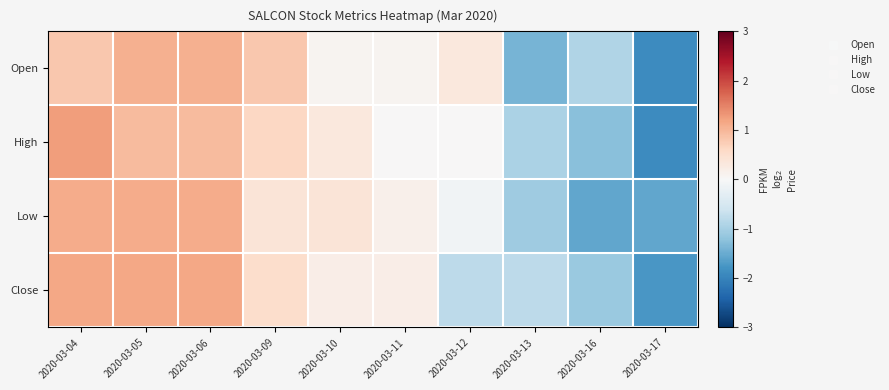

Reading left to right, transcribe all the data shown in this chart.

Open: 2020-03-04=0.8	2020-03-05=1.1	2020-03-06=1.1	2020-03-09=0.8	2020-03-10=0.1	2020-03-11=0.1	2020-03-12=0.3	2020-03-13=-1.4	2020-03-16=-0.9	2020-03-17=-1.9
High: 2020-03-04=1.3	2020-03-05=0.9	2020-03-06=0.9	2020-03-09=0.6	2020-03-10=0.3	2020-03-11=0.0	2020-03-12=0.0	2020-03-13=-0.9	2020-03-16=-1.3	2020-03-17=-1.9
Low: 2020-03-04=1.1	2020-03-05=1.1	2020-03-06=1.1	2020-03-09=0.4	2020-03-10=0.4	2020-03-11=0.1	2020-03-12=-0.1	2020-03-13=-1.1	2020-03-16=-1.6	2020-03-17=-1.6
Close: 2020-03-04=1.2	2020-03-05=1.2	2020-03-06=1.2	2020-03-09=0.5	2020-03-10=0.2	2020-03-11=0.2	2020-03-12=-0.8	2020-03-13=-0.8	2020-03-16=-1.1	2020-03-17=-1.8